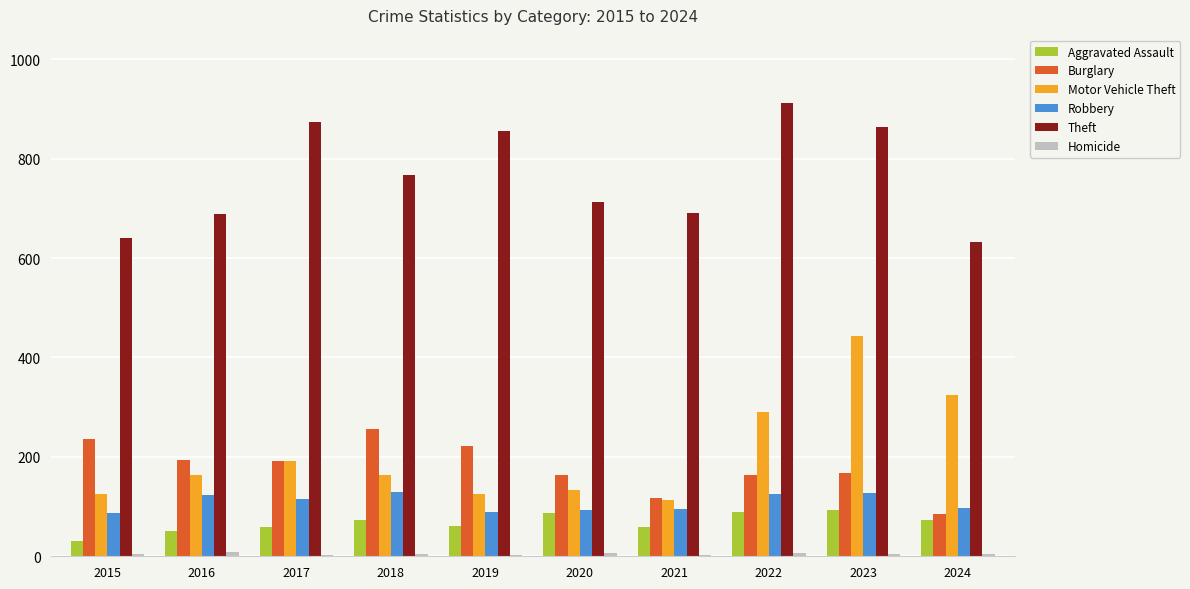

What is the maximum value shown in the chart?

912